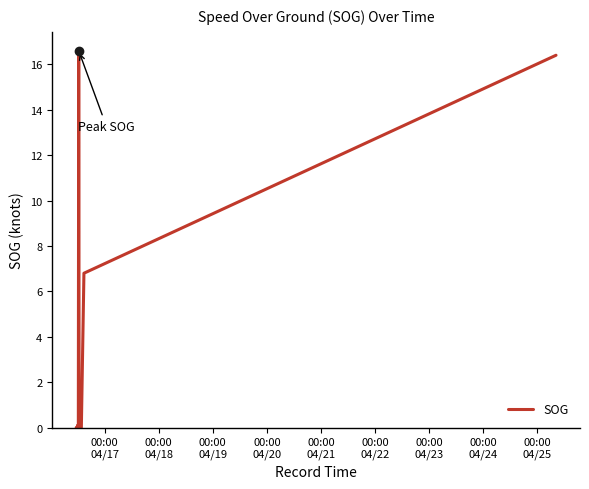

What is the difference between the maximum and minimum values?

16.6